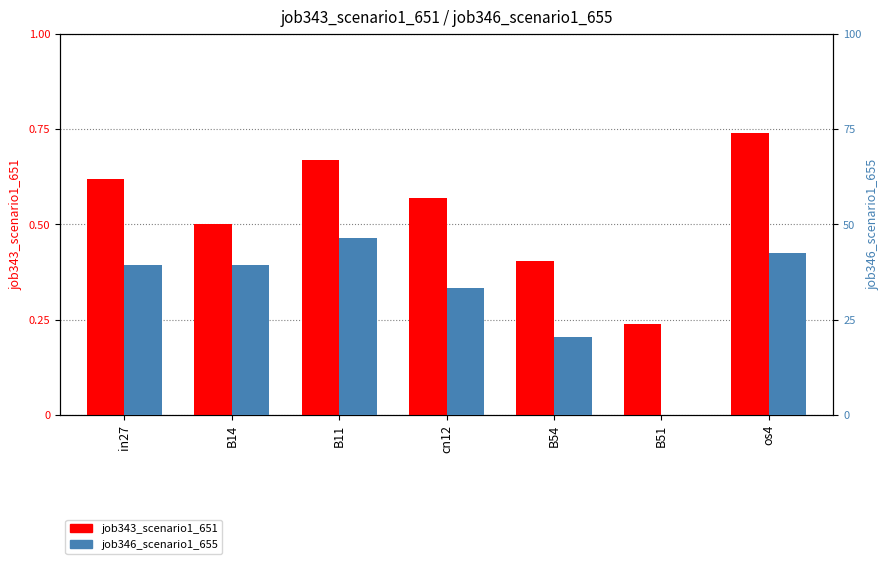

What is the highest value of the job346_scenario1_655 series?

0.5